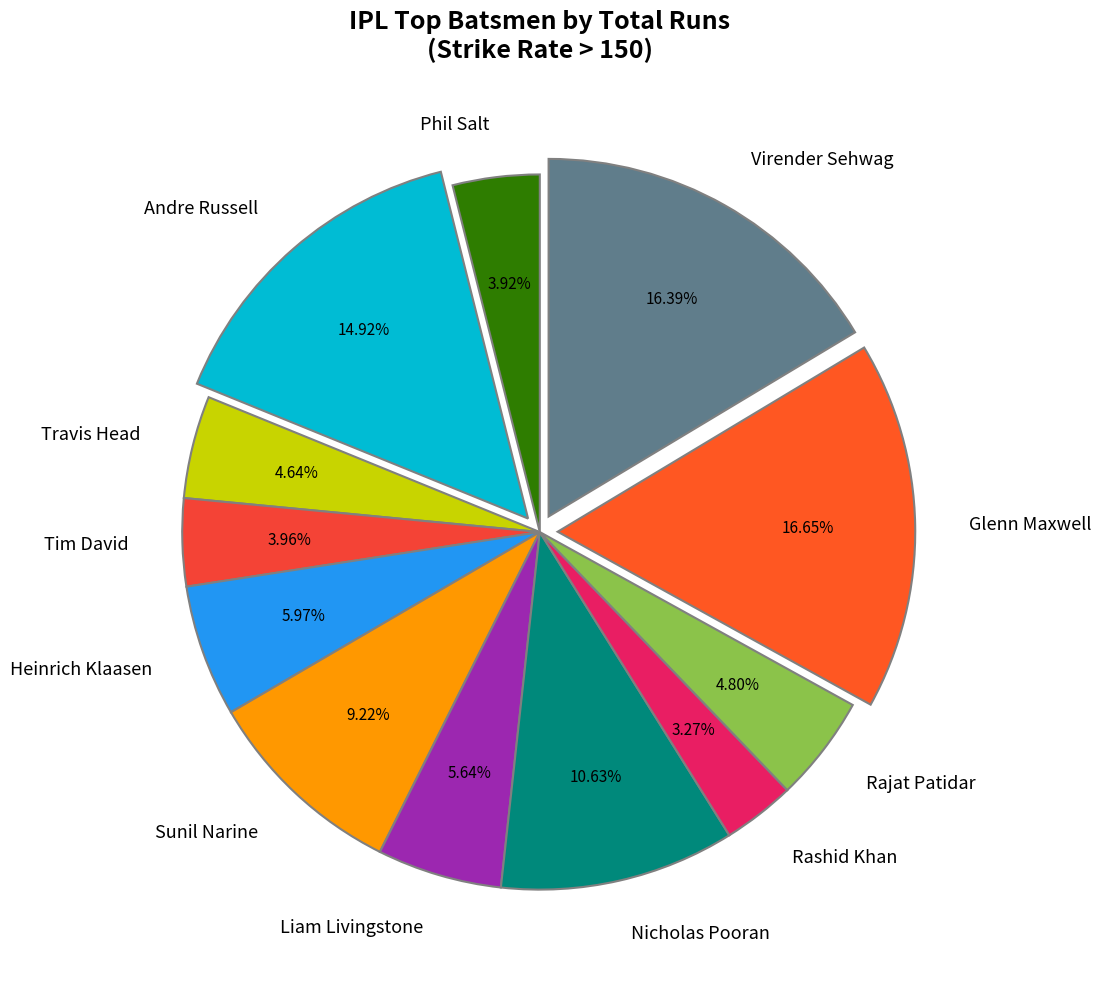

What percentage is NOT represented by Nicholas Pooran?

89.4%